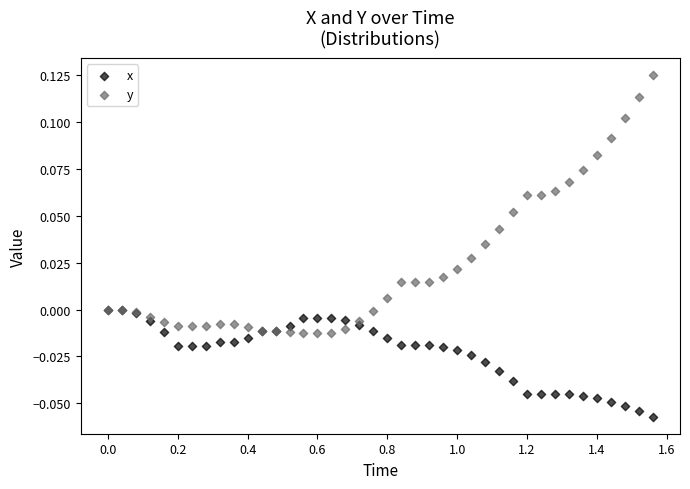

What are all the series names shown in the legend?

x, y